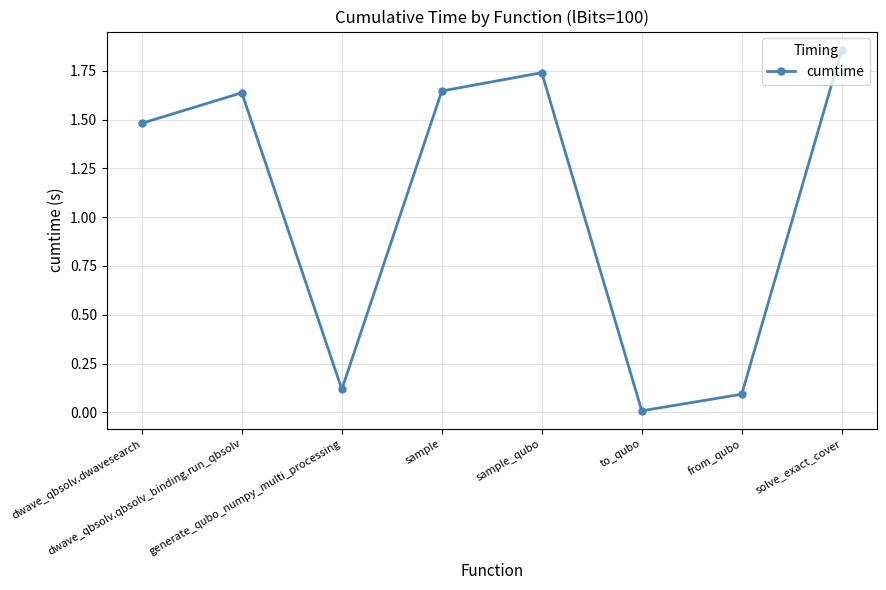

How many categories are shown in the chart?

8